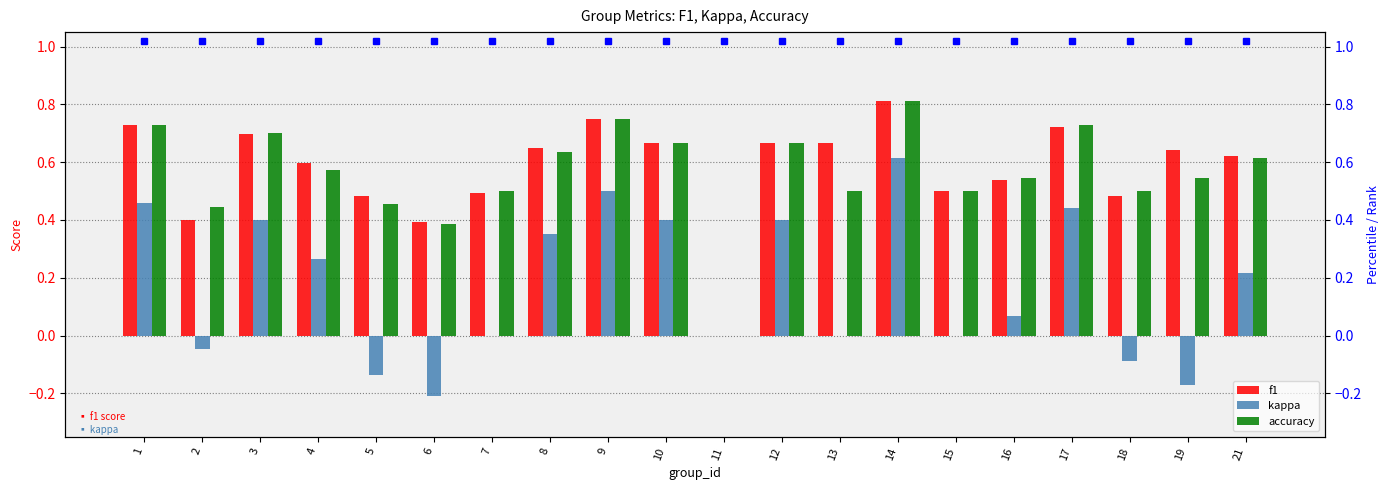

What is the average value of the f1 series?

0.6